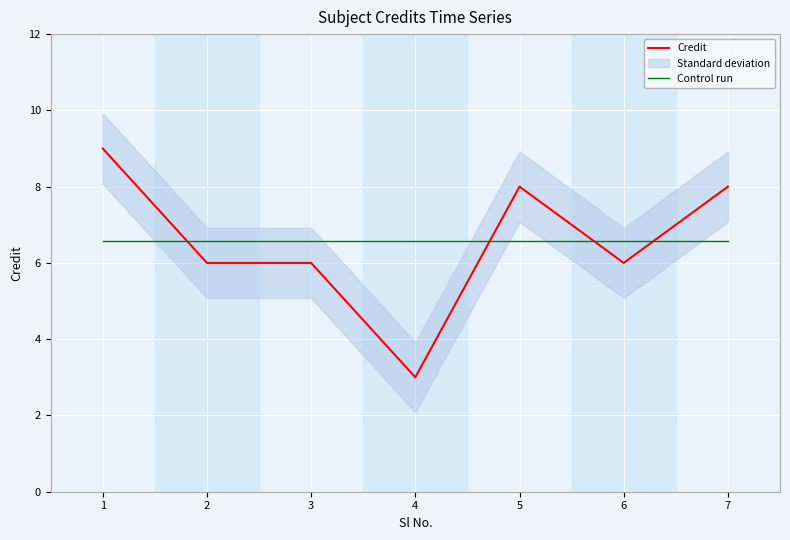

What are all the series names shown in the legend?

Credit, Control run